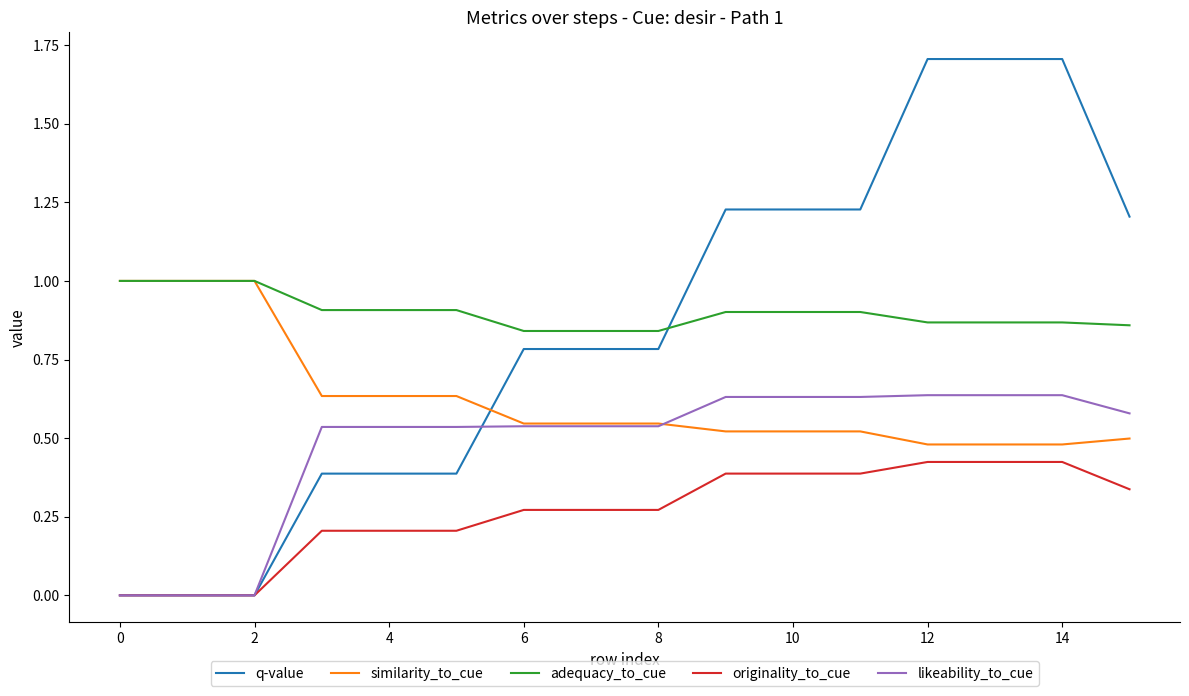

True or false: originality_to_cue and adequacy_to_cue cross at least once.

False